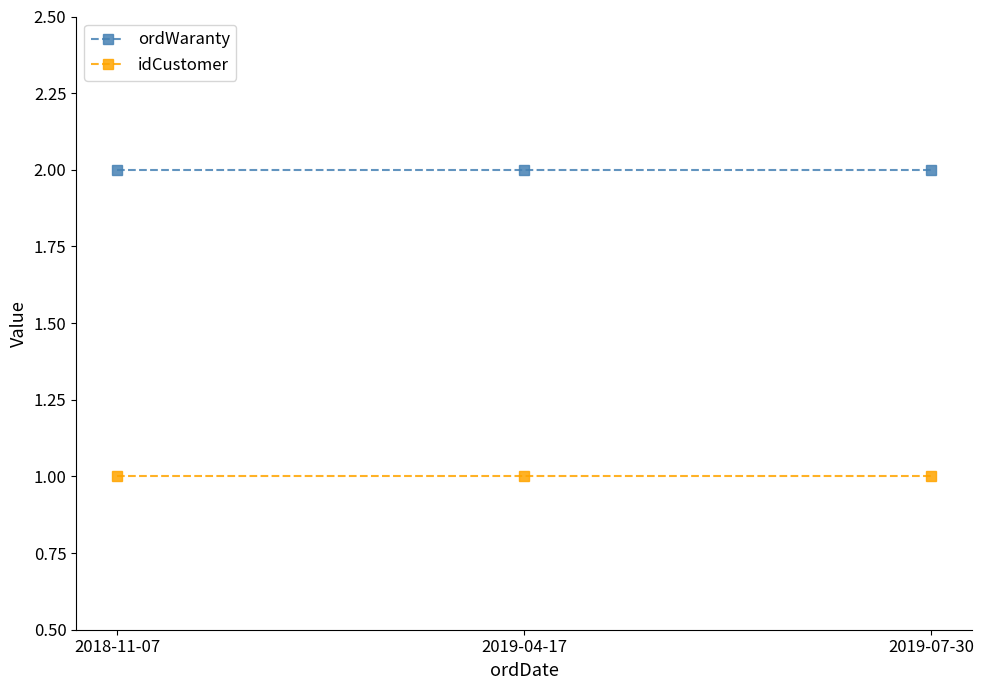

What is the maximum value shown in the chart?

2